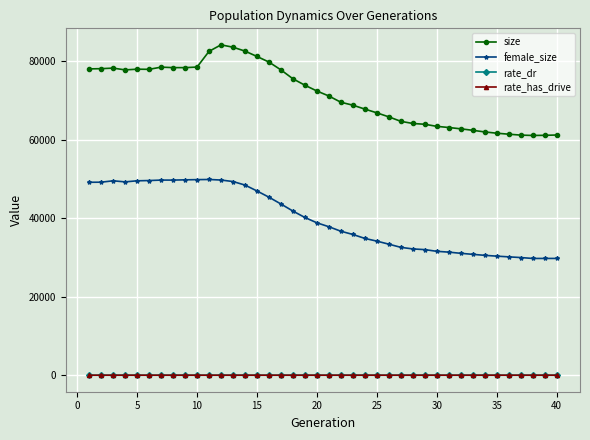

True or false: female_size and rate_has_drive cross at least once.

False